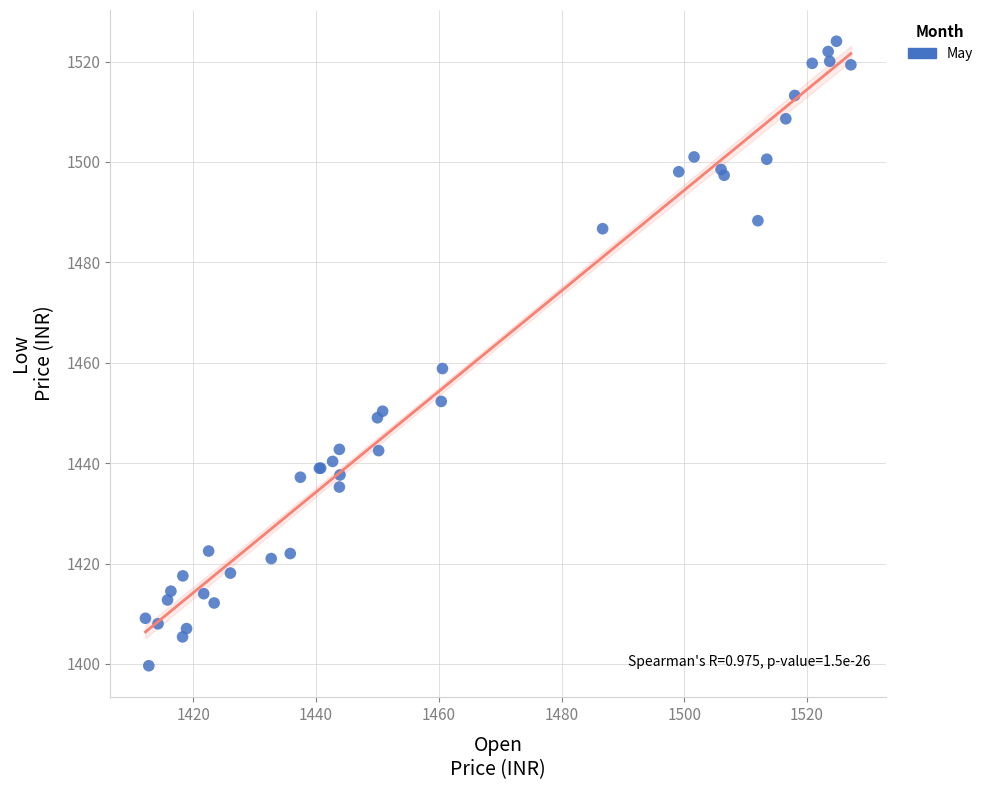

What Y value in the scatter plot is closest to 1461?

1458.8